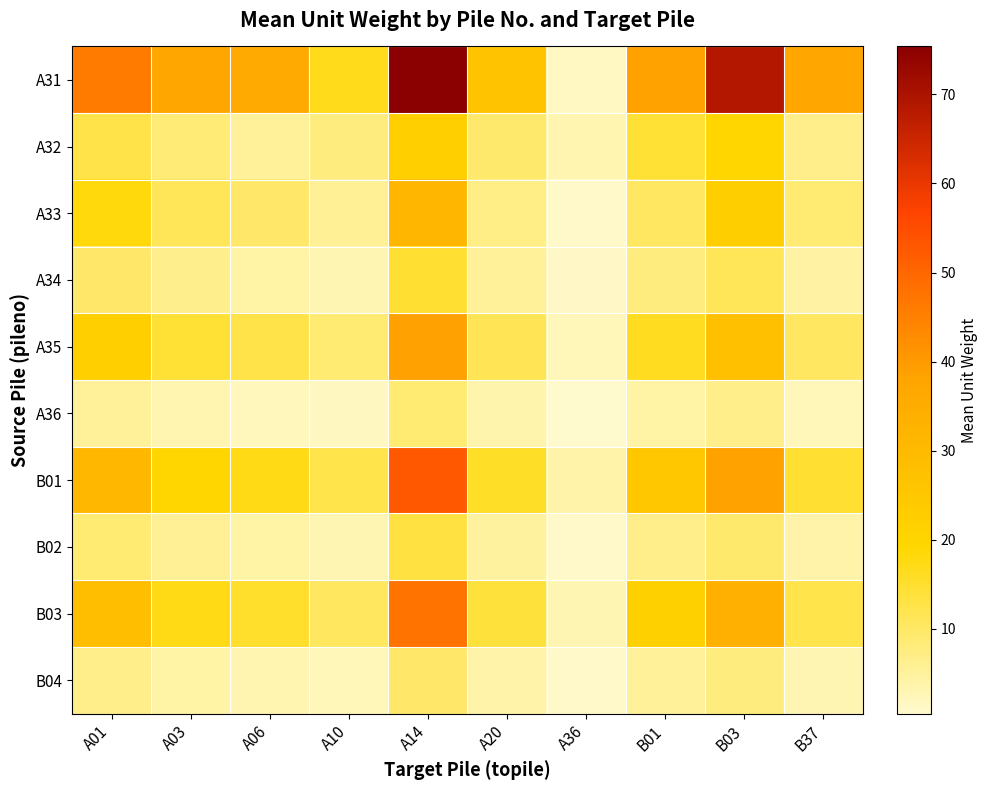

How many categories are shown in the chart?

10